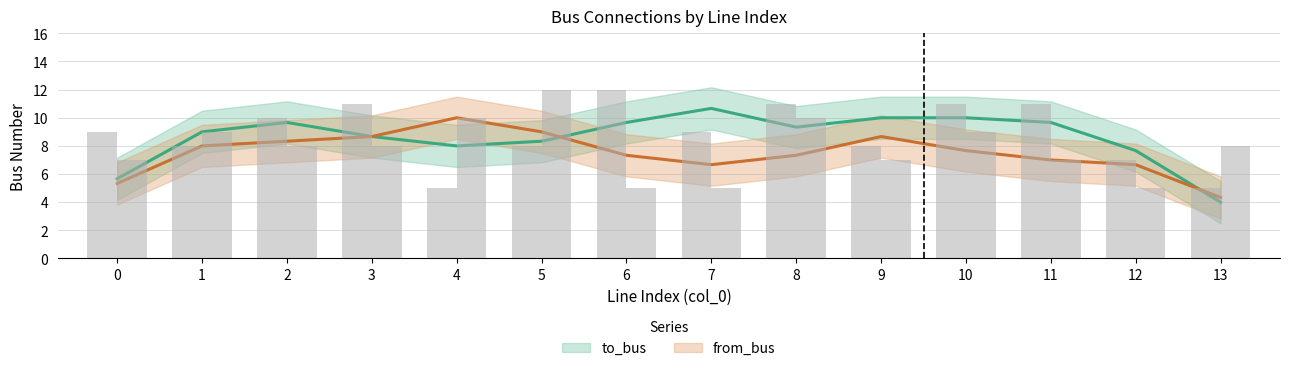

True or false: from_bus has a value of 4 at 3.

False